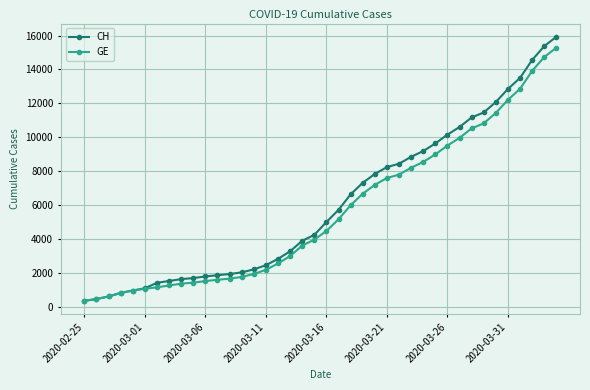

Which series has the largest range (max minus min)?

CH